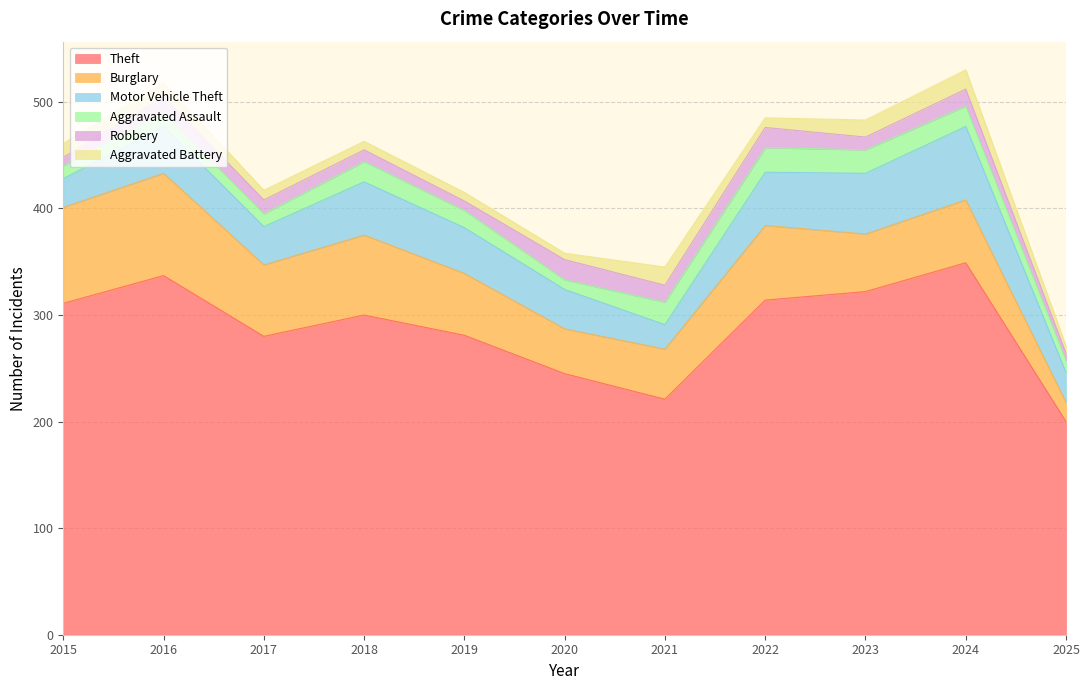

List the labels in order of Burglary value, largest first.

2016, 2015, 2018, 2022, 2017, 2024, 2019, 2023, 2021, 2020, 2025